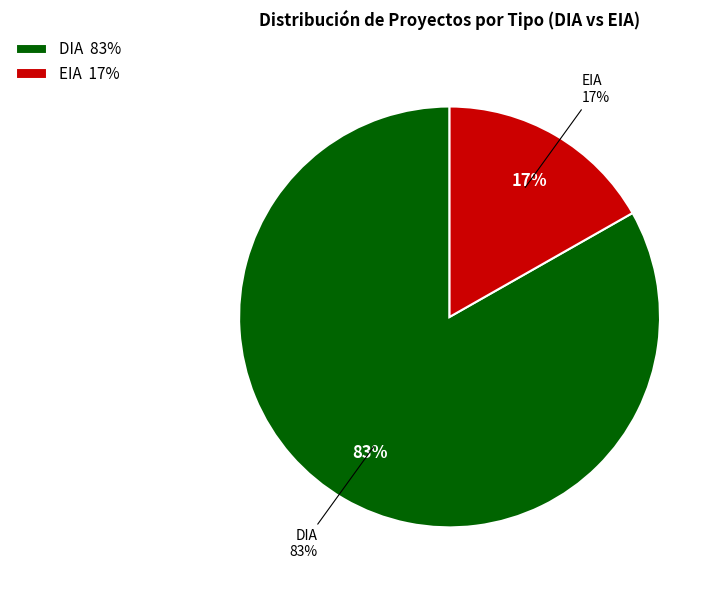

Which slice represents more than half of the pie?

DIA